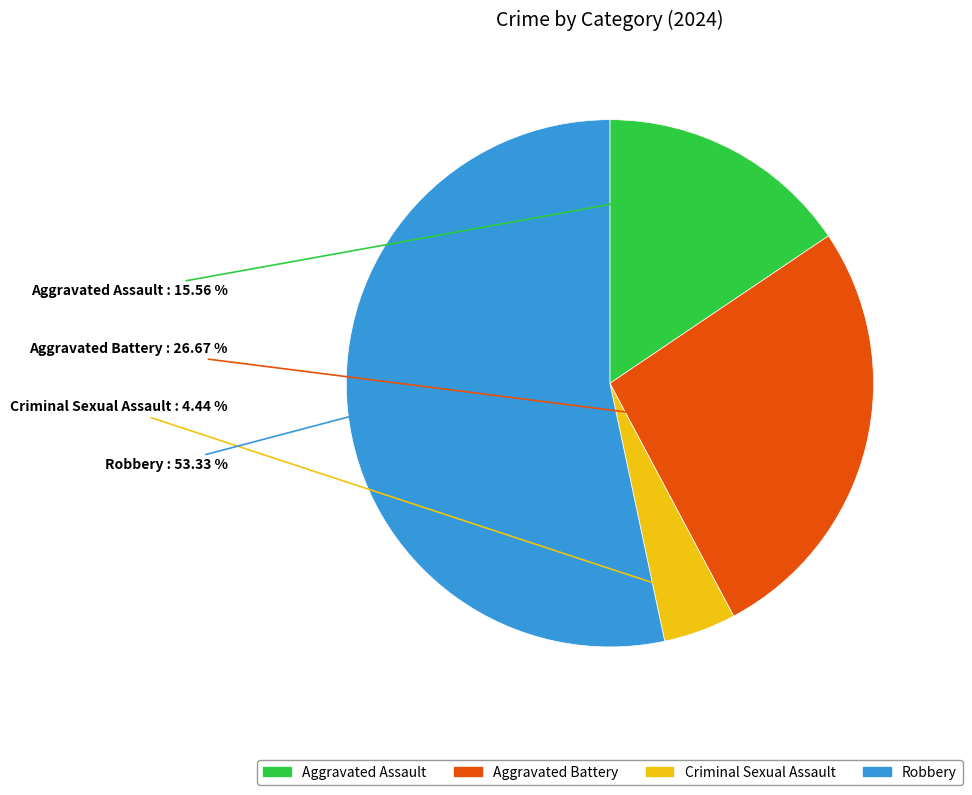

Is it true that Robbery is 53% of the pie?

True